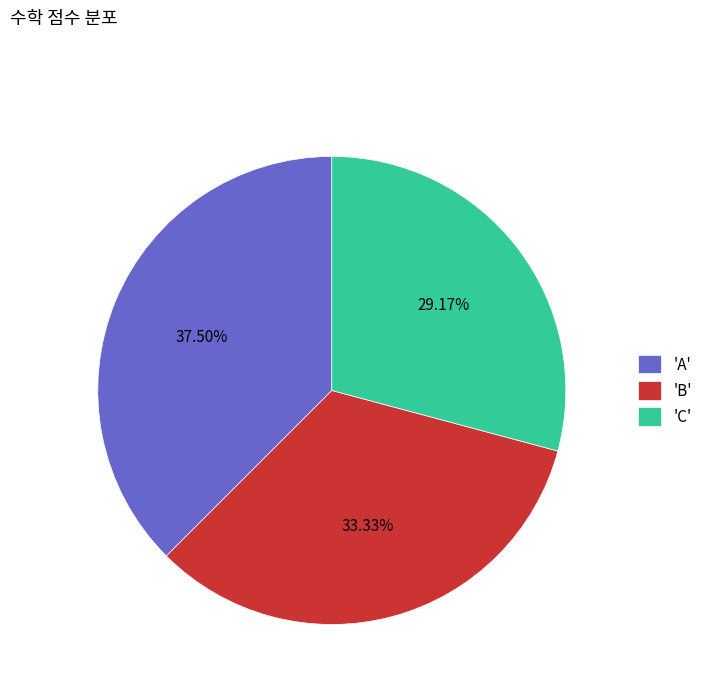

Which category has the biggest portion of the pie?

'A'